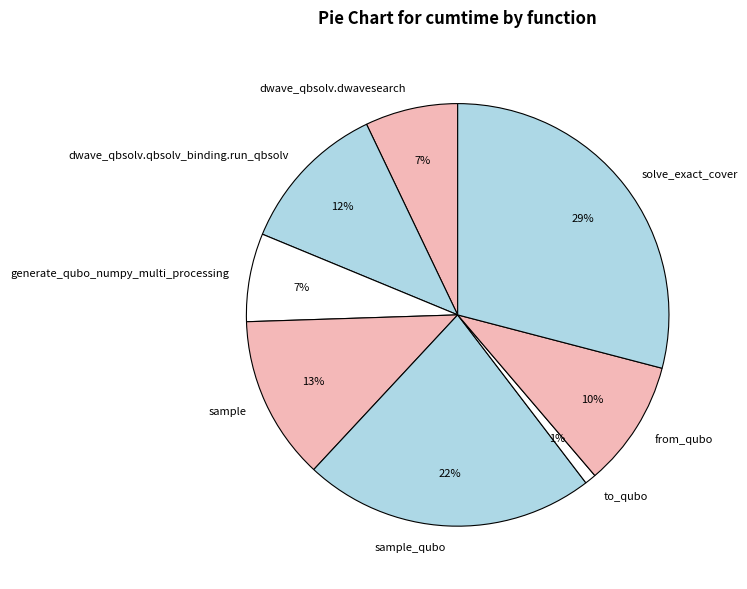

Which category has the smallest portion of the pie?

to_qubo